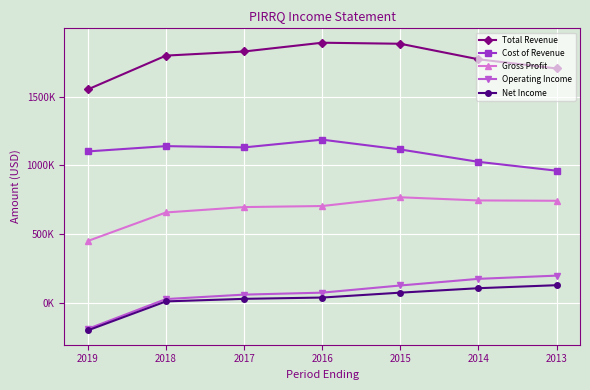

Does the chart have visible grid lines?

Yes